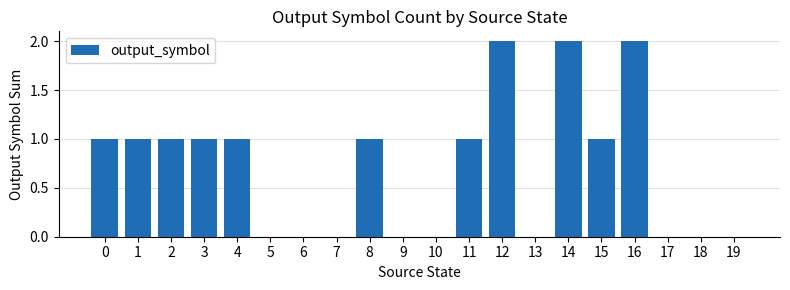

The chart shows a value of 2 at 16. True or false?

True